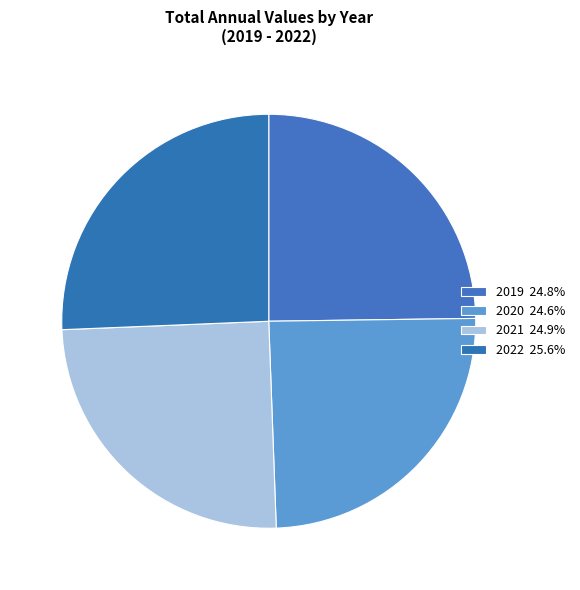

To the nearest percent, what percentage of the pie is 2022?

26%